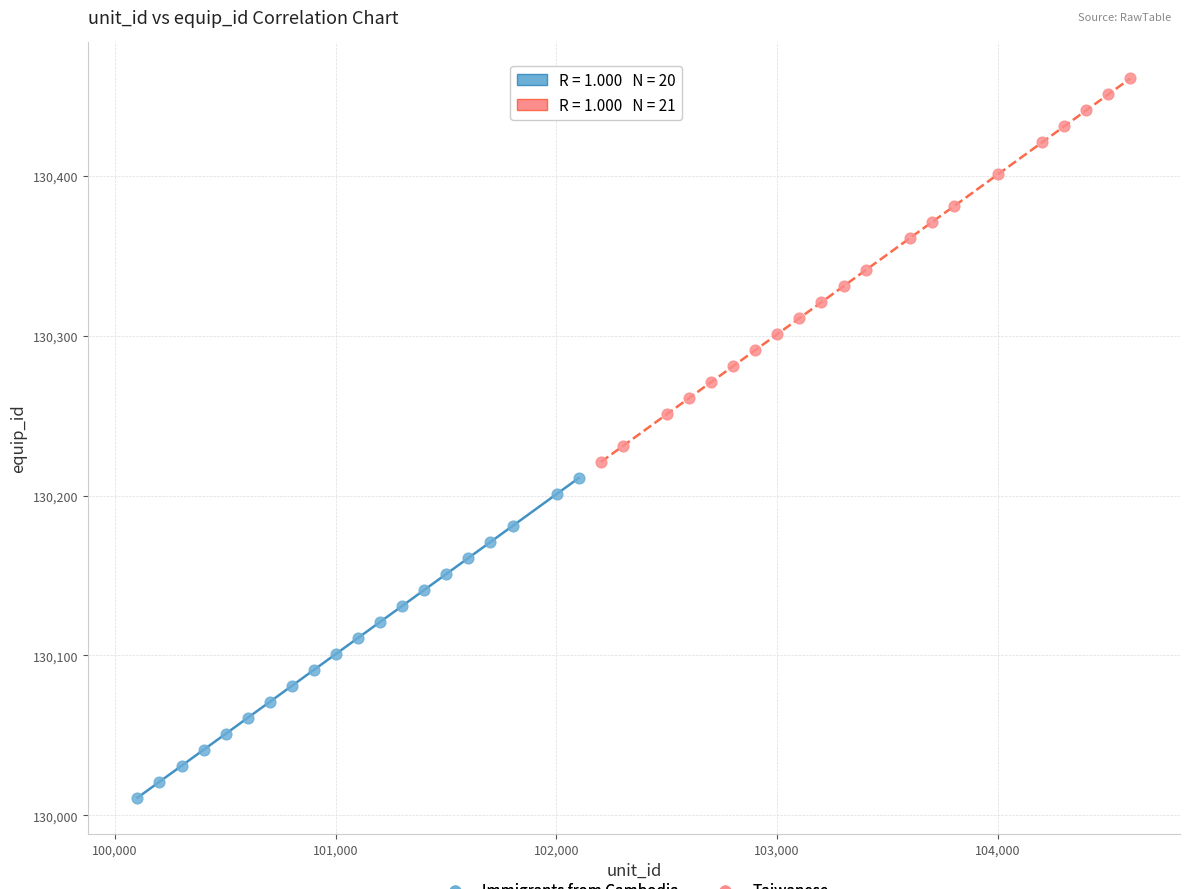

Which series contains the lowest Y value?

Immigrants from Cambodia